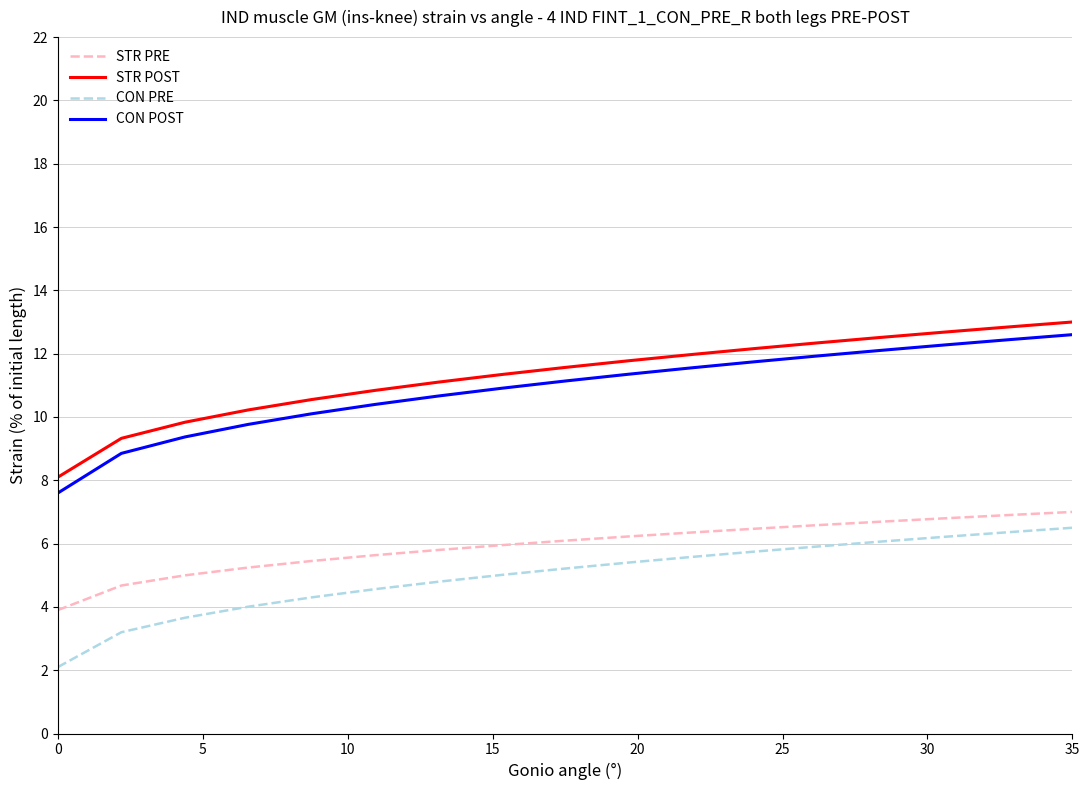

True or false: STR PRE and CON PRE intersect in this chart.

False